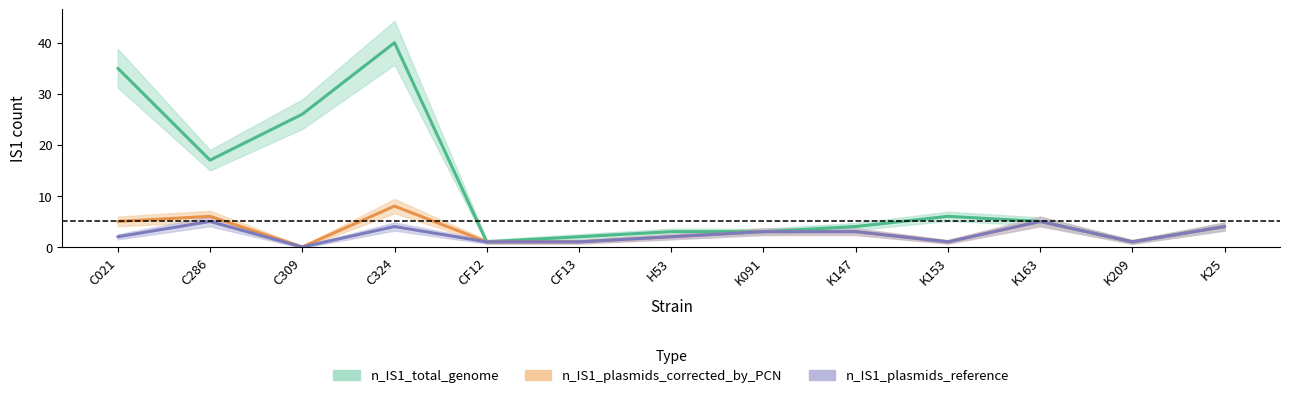

What is the difference between the n_IS1_total_genome values at C324 and K25?

36